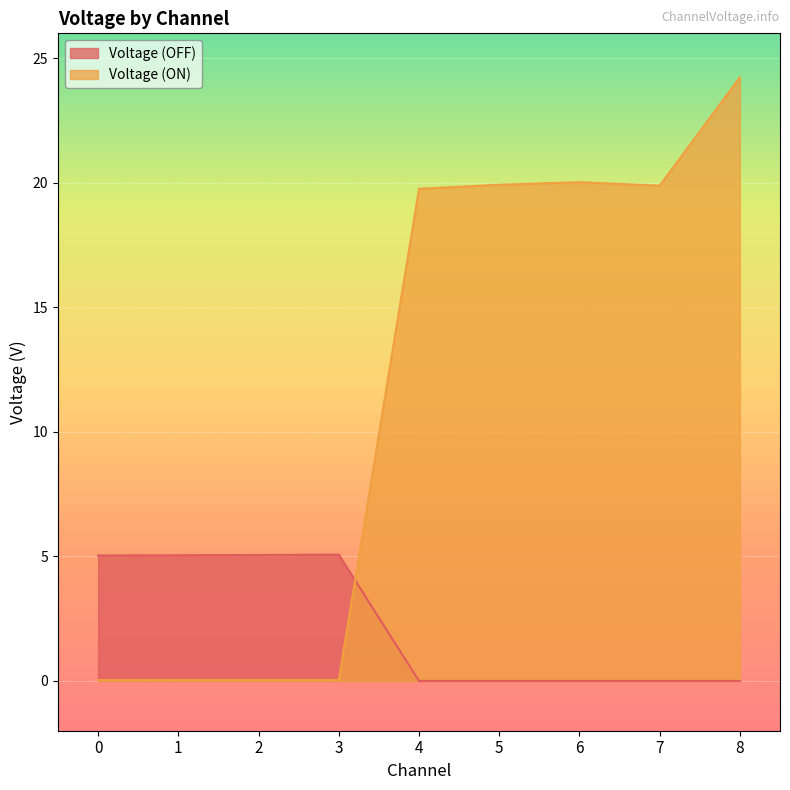

Reading right to left, extract all data points from this chart.

Voltage (OFF): 8=0.0	7=-0.0	6=0.0	5=0.0	4=-0.0	3=5.1	2=5.1	1=5.0	0=5.0
Voltage (ON): 8=24.2	7=19.9	6=20.0	5=19.9	4=19.8	3=0.0	2=0.0	1=0.0	0=0.0